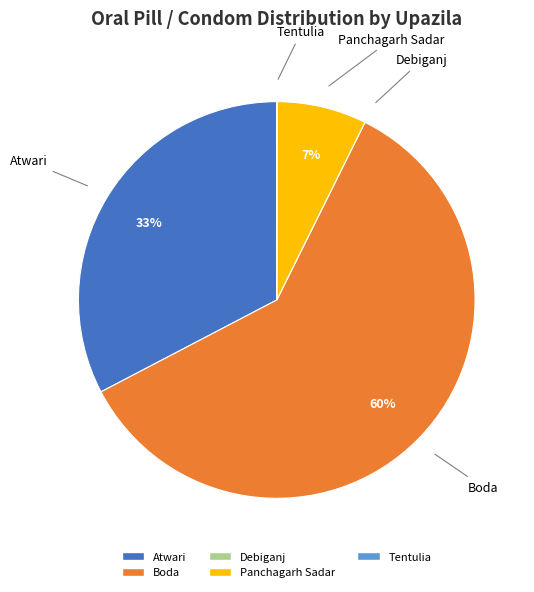

To the nearest percent, what is the difference between the largest and smallest slice percentages?

60%